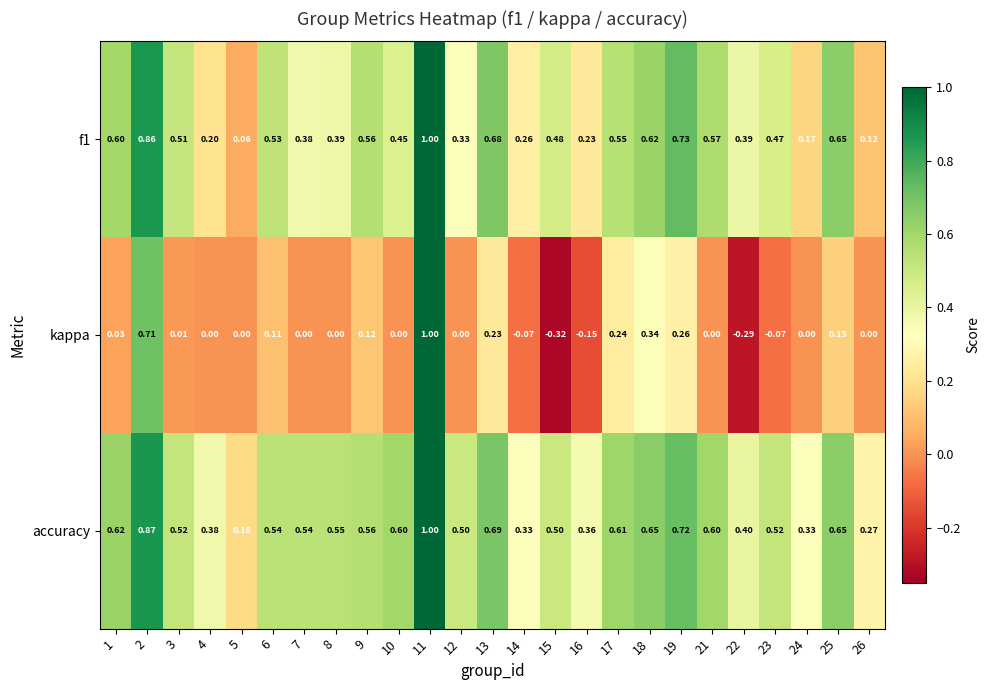

Rank the series by their average value, from lowest to highest.

kappa, f1, accuracy